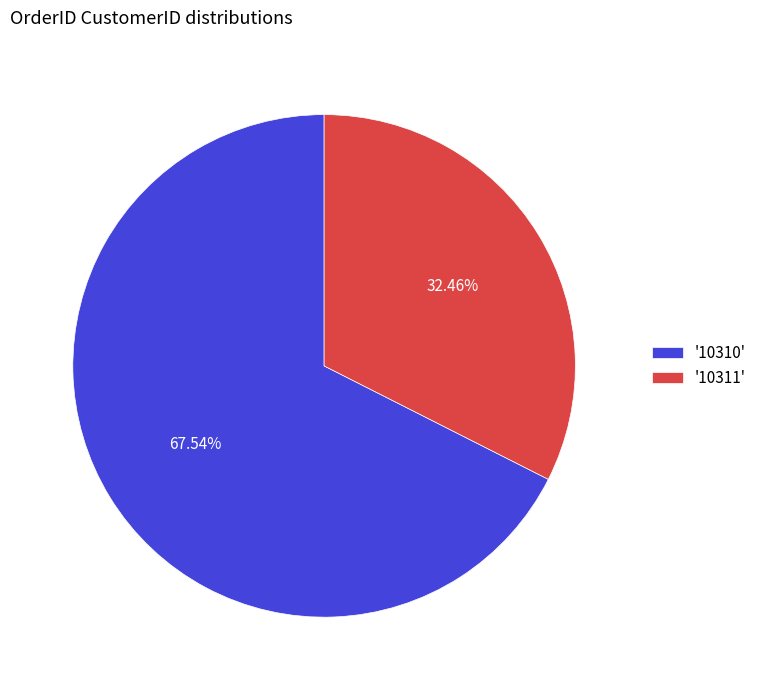

Which slice is the smallest?

'10311'